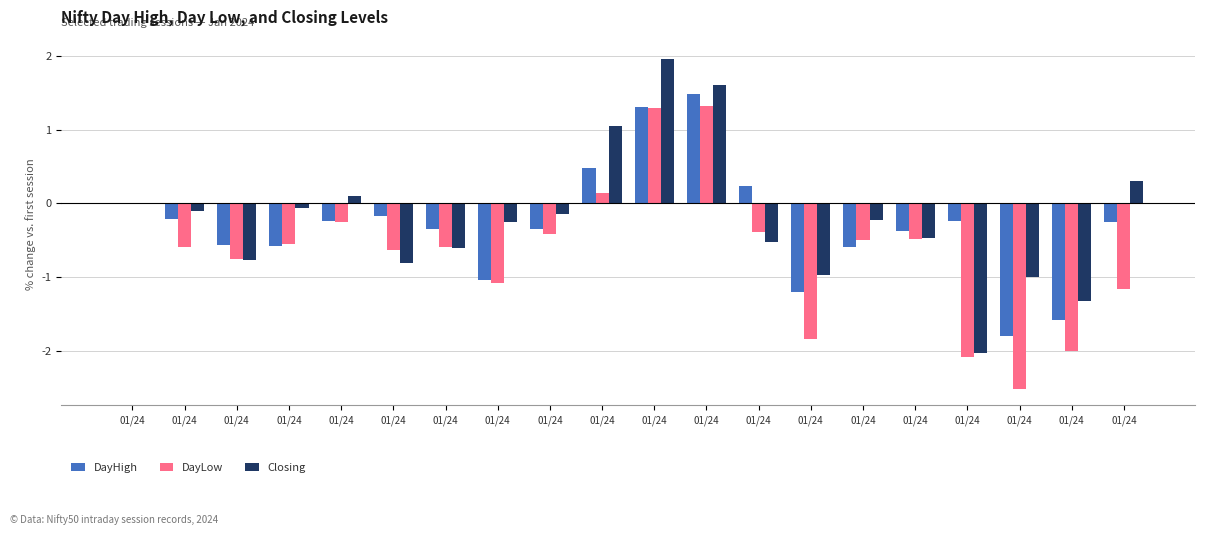

What is the difference between the second highest and second lowest values in the Closing series?

2.9